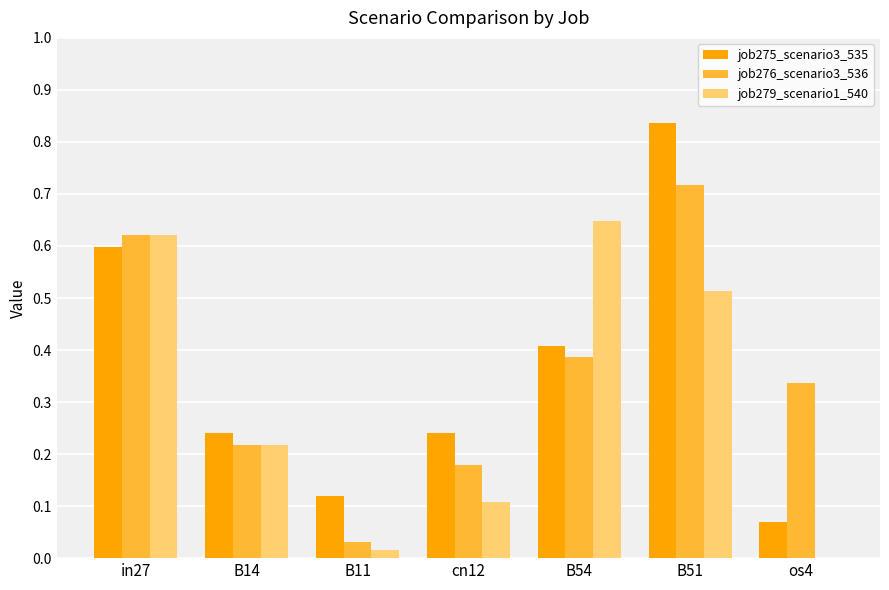

Is it true that job275_scenario3_535 equals 0.1 at B14?

False